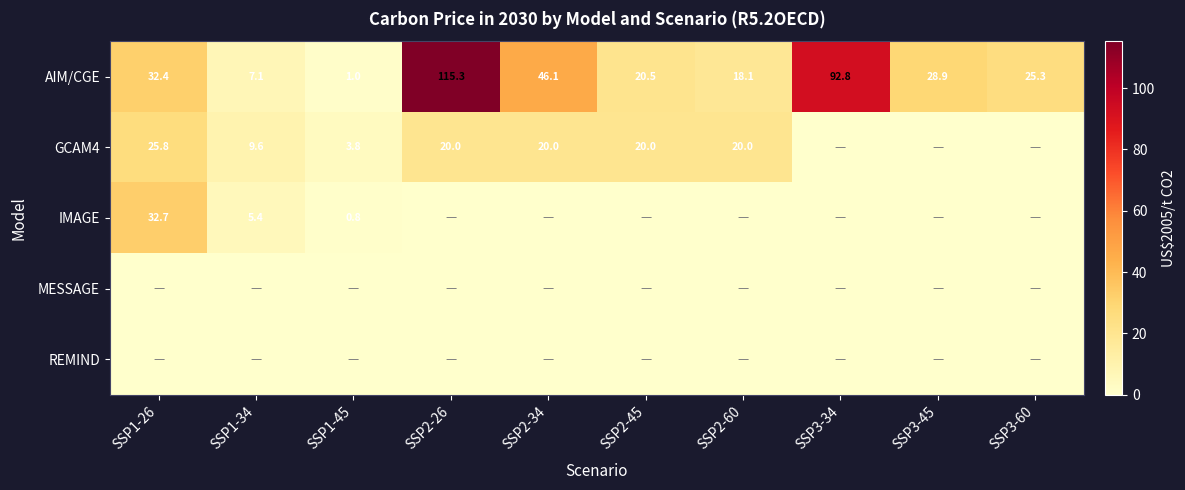

The value of GCAM4 at SSP1-26 is 39.4. True or false?

False